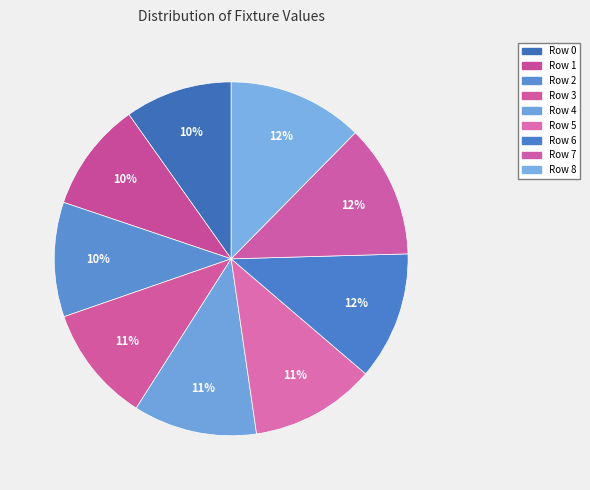

Does Row 1 account for over 50% of the chart?

No